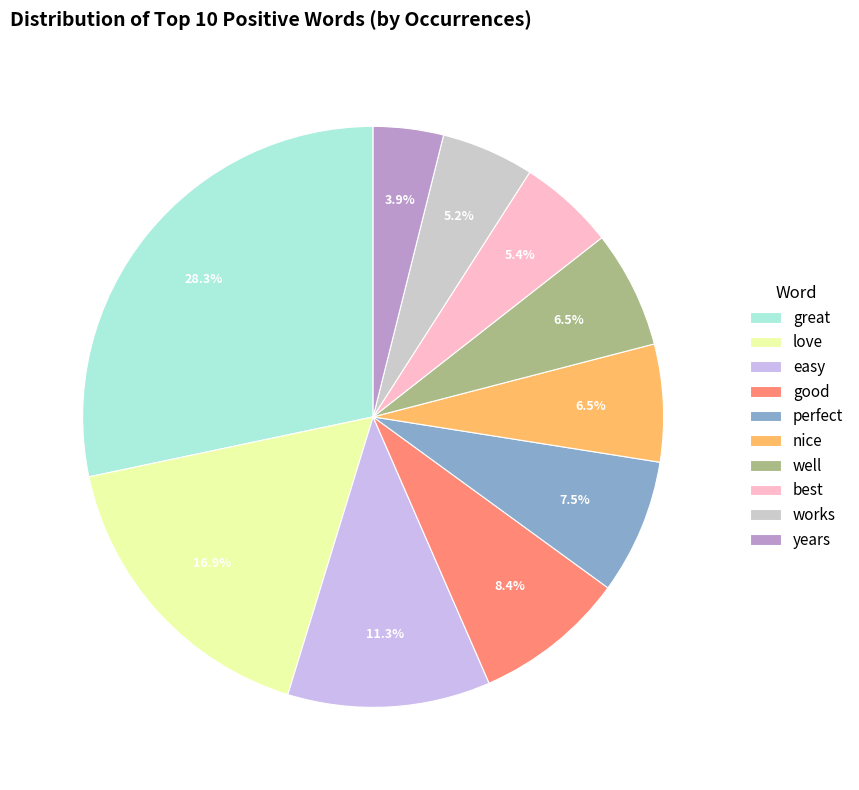

Which category has the smallest portion of the pie?

years